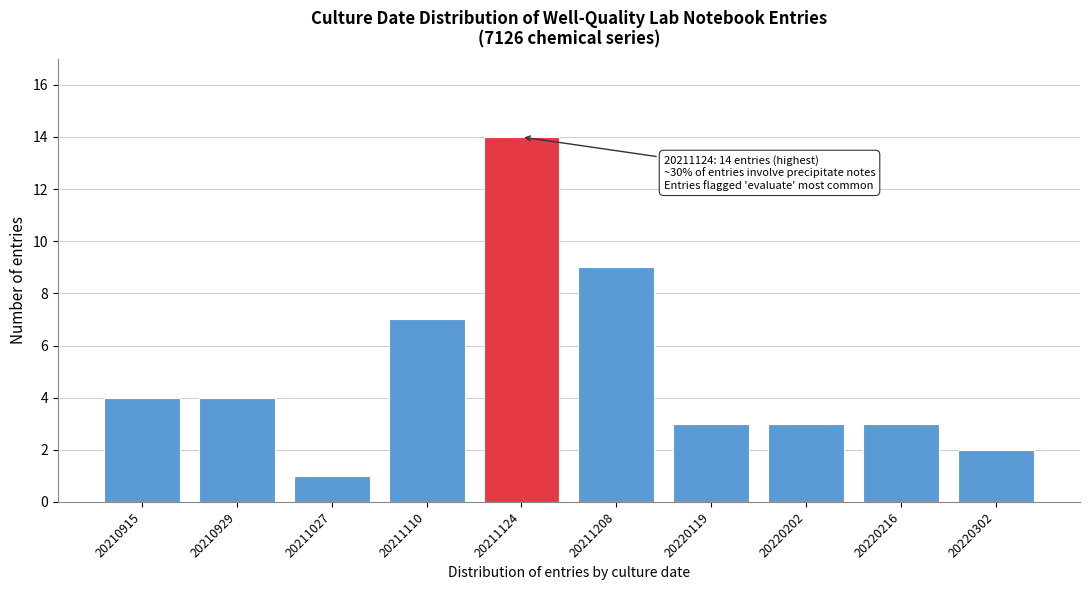

Reading left to right, transcribe all the data shown in this chart.

4	4	1	7	14	9	3	3	3	2